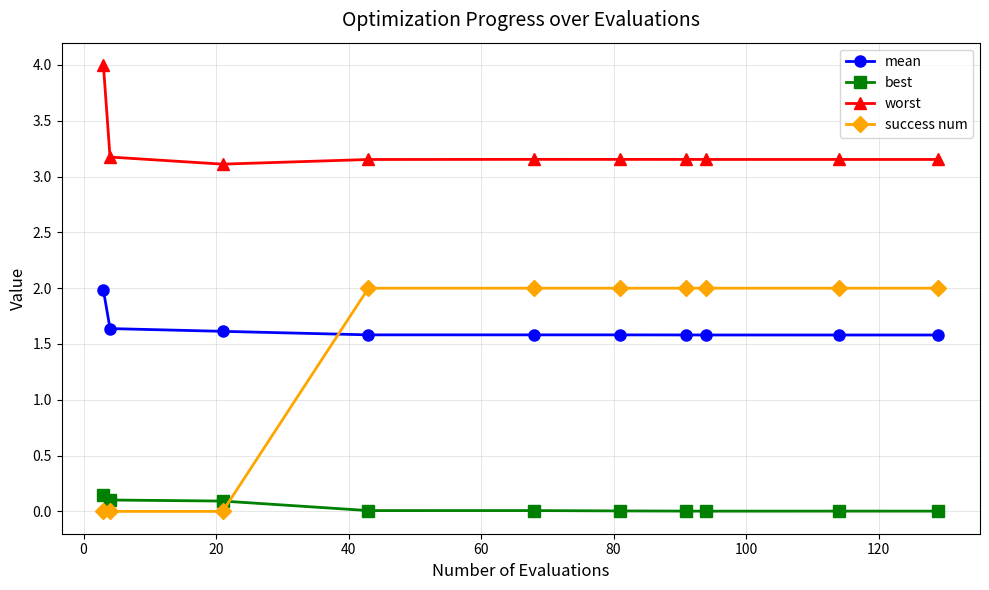

What is the sum of all mean values?

16.3